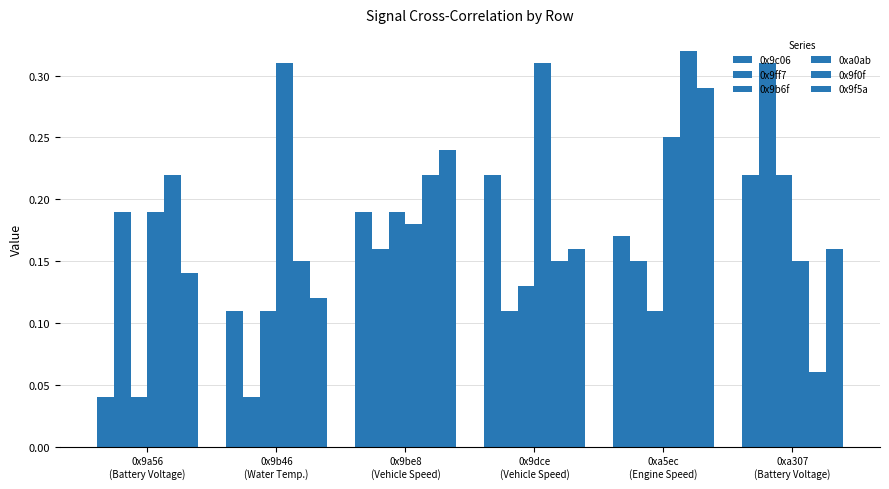

Does the chart contain stacked bars?

No